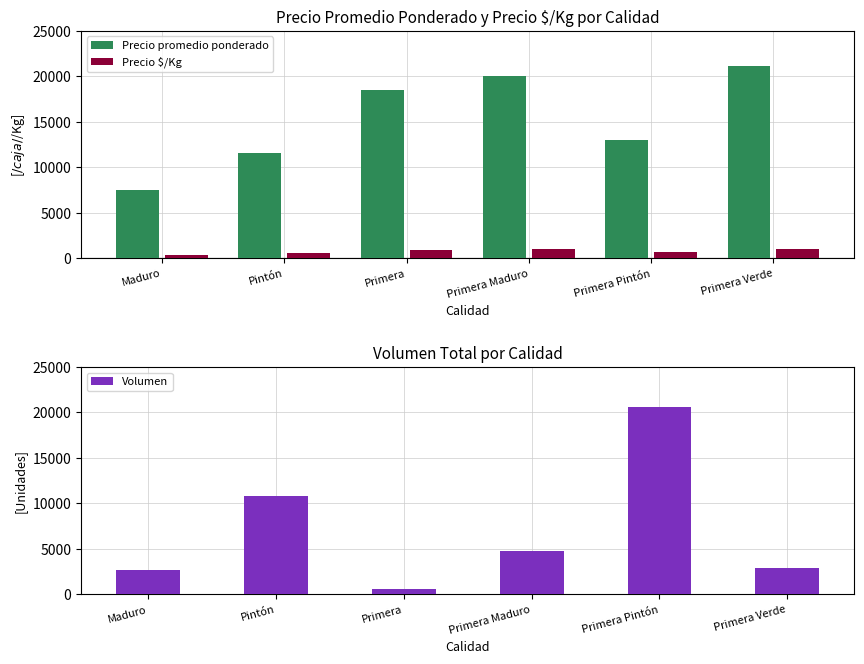

What value does the Volumen series have at Pintón, to the nearest 10?

10770